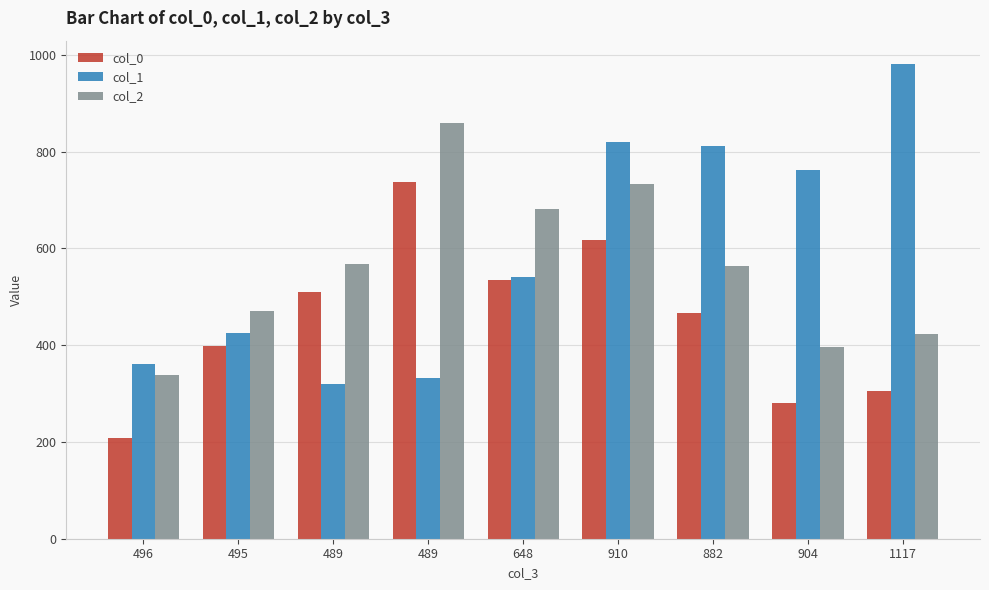

Between 495 and 648, which is larger?

648